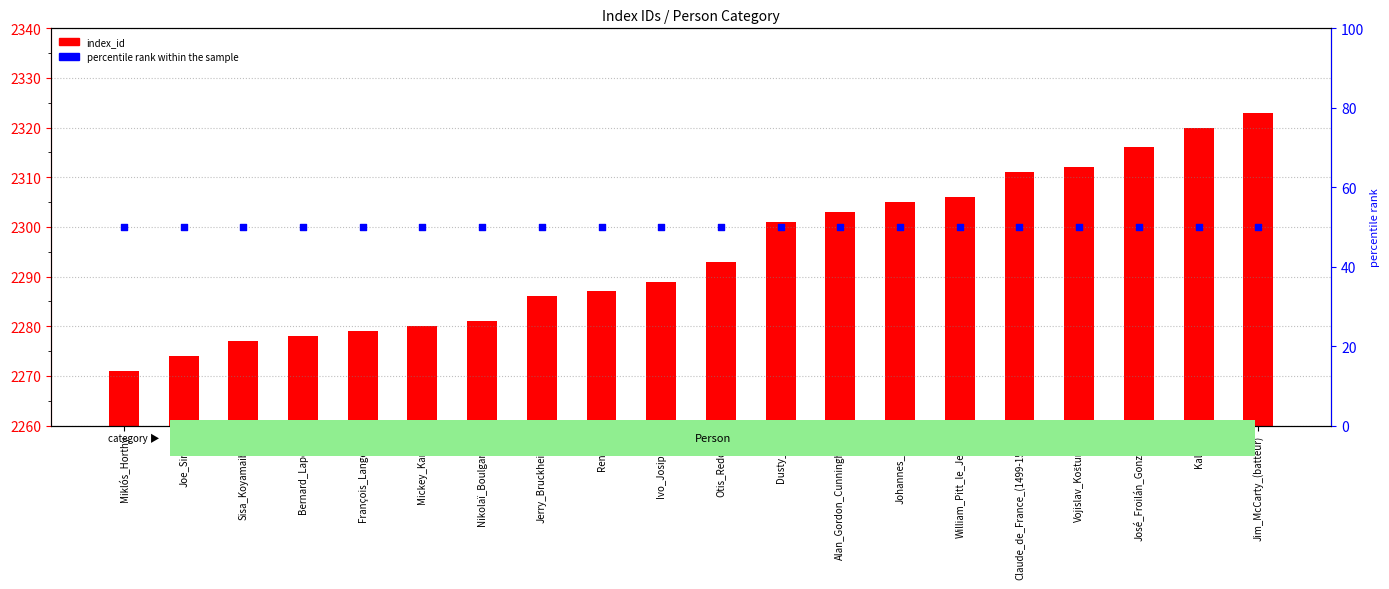

Which series contains the lowest Y value?

percentile rank within the sample